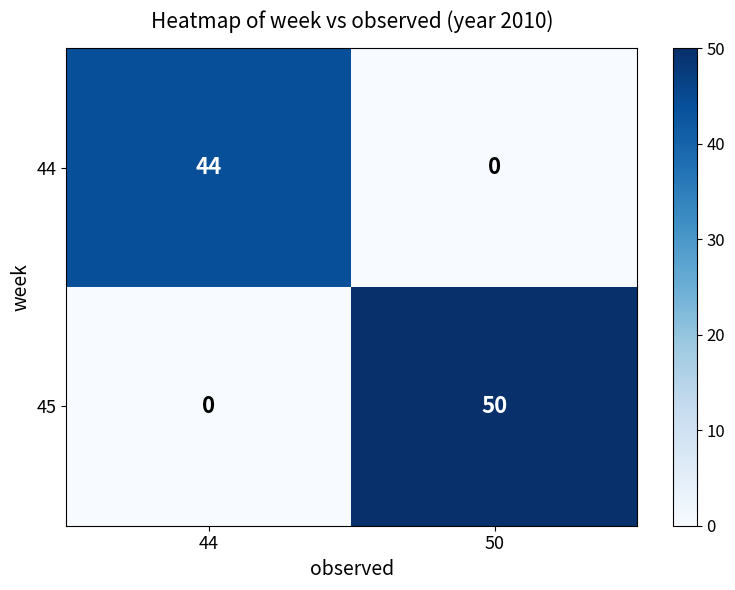

Is the value of 45 at 44 greater than the value of 44 at 44?

No